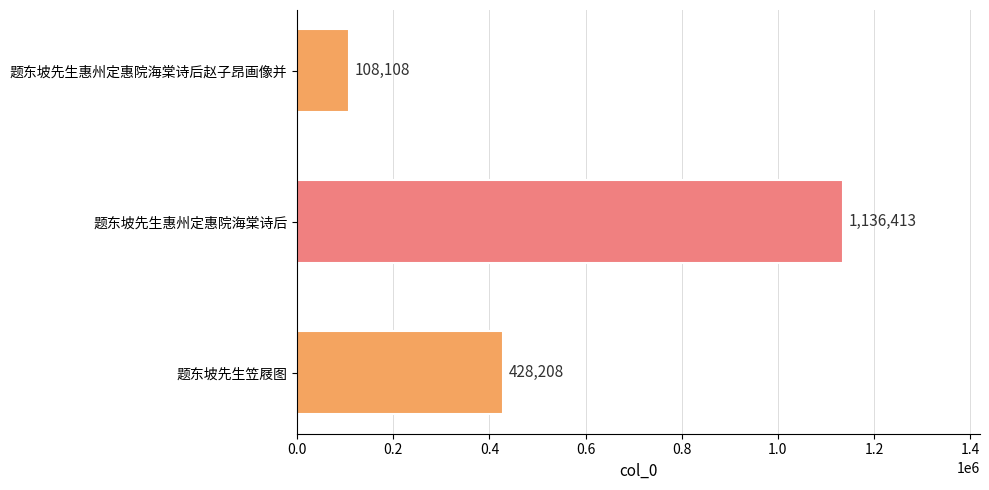

What is the average value?

557576